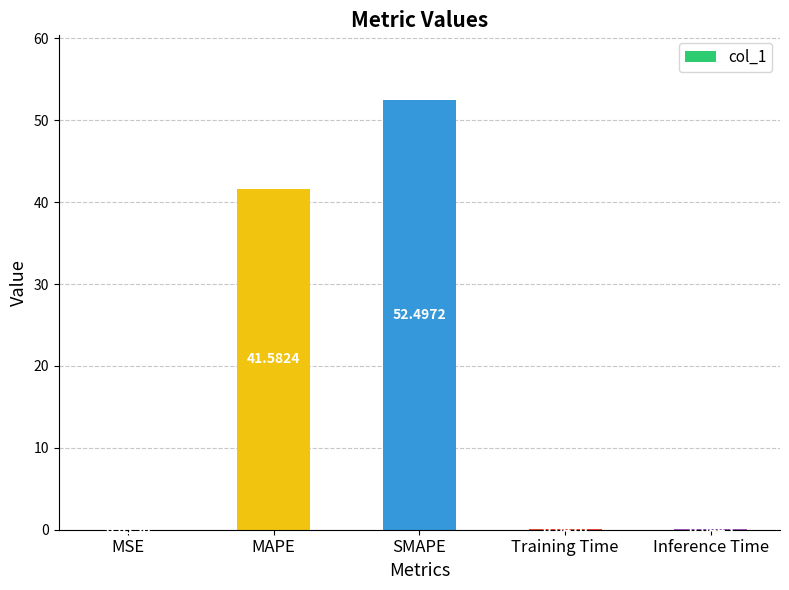

Between Inference Time and MAPE, which is larger?

MAPE